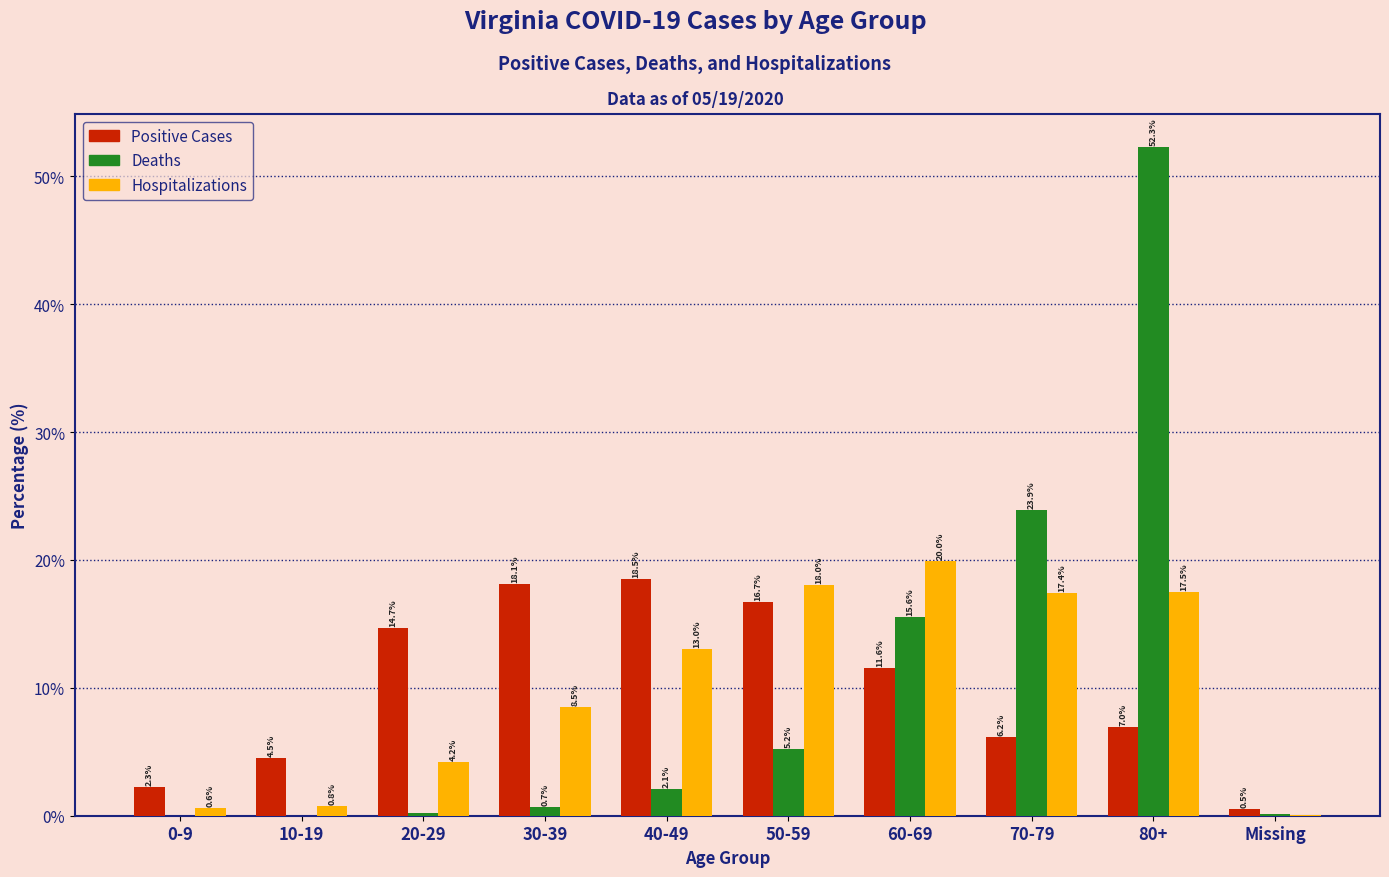

Is the value of Hospitalizations at 60-69 greater than the value of Positive Cases at 10-19?

Yes